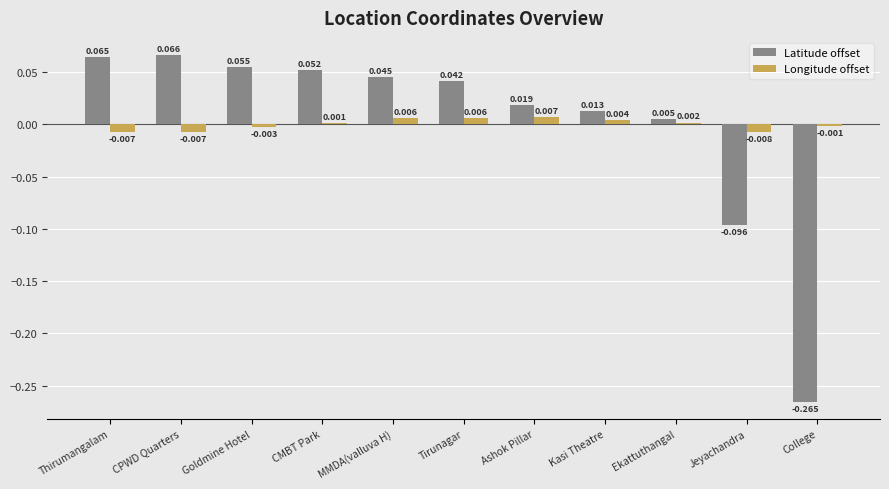

Is the value of Longitude offset at Thirumangalam greater than the value of Latitude offset at MMDA(valluva H)?

No